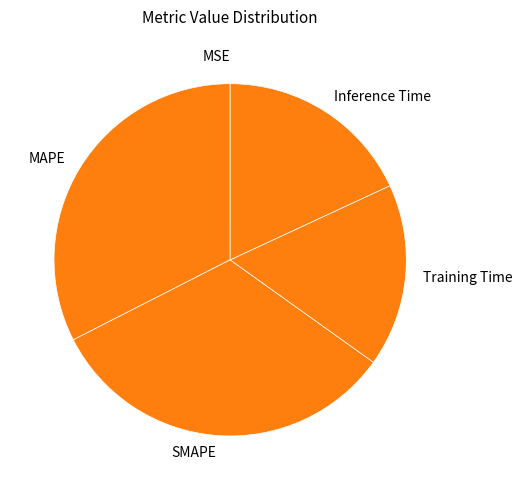

Does Inference Time account for over 50% of the chart?

No